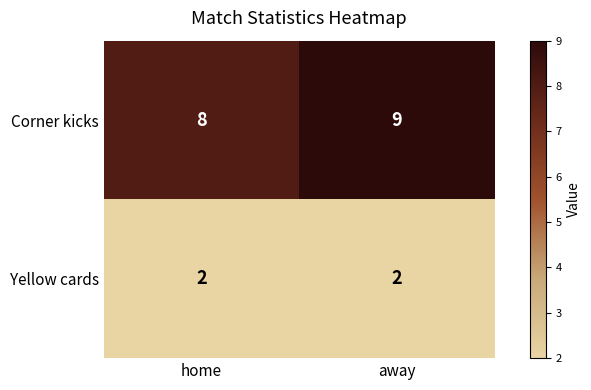

List the series in order of their overall mean, lowest first.

Yellow cards, Corner kicks